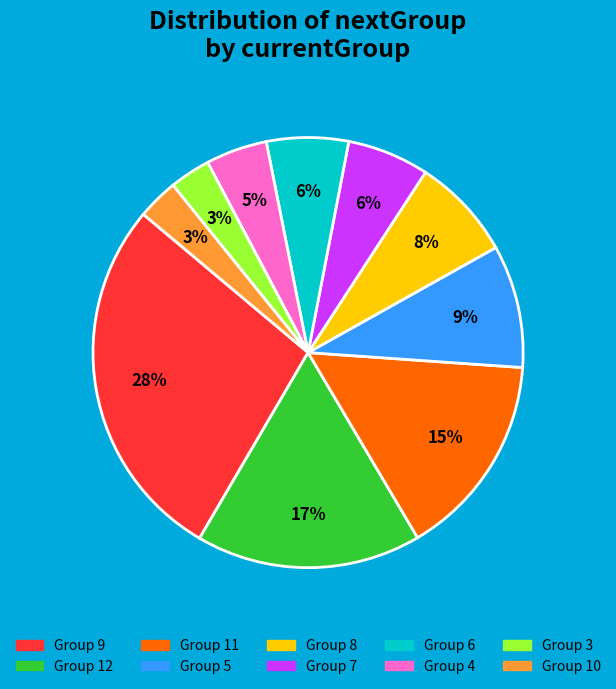

Approximately how many times larger is the value at Group 11 compared to Group 12?

0.9